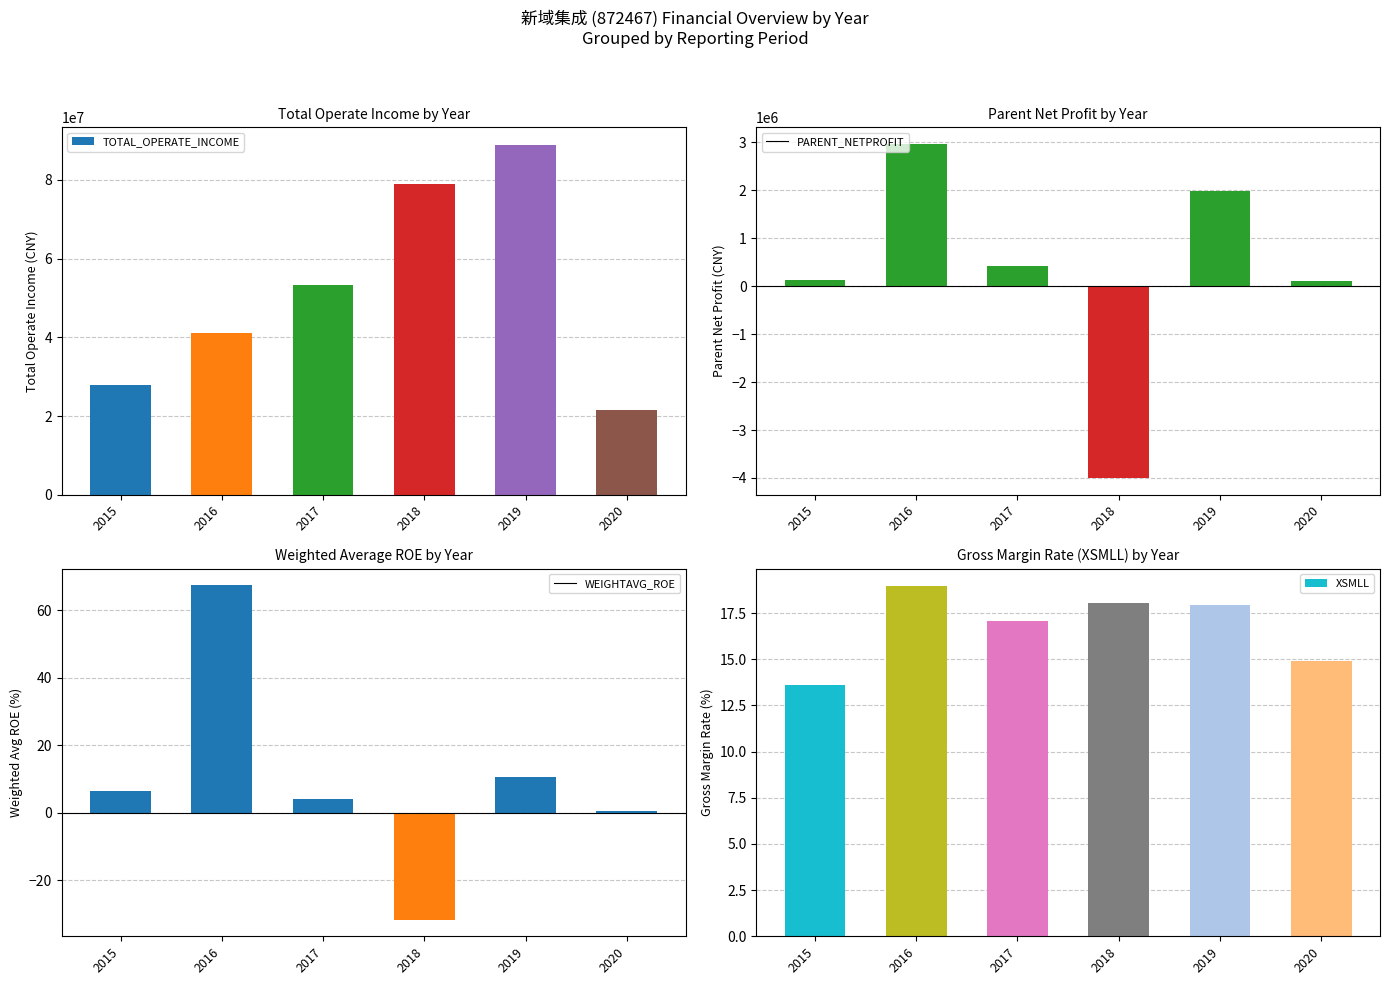

Between 2015 and 2020, which series saw the biggest shift?

TOTAL_OPERATE_INCOME